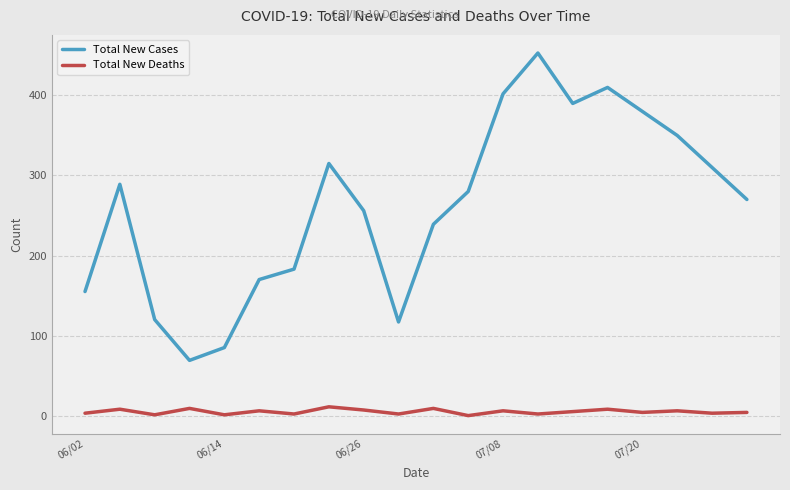

What is the greatest value displayed?

453